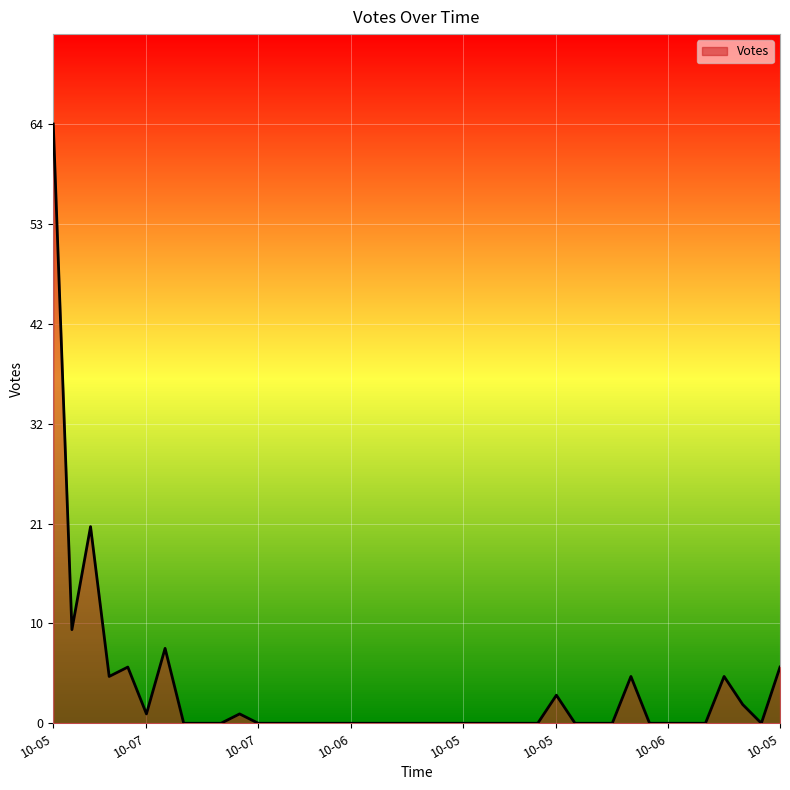

What is the difference between the maximum and minimum values?

64